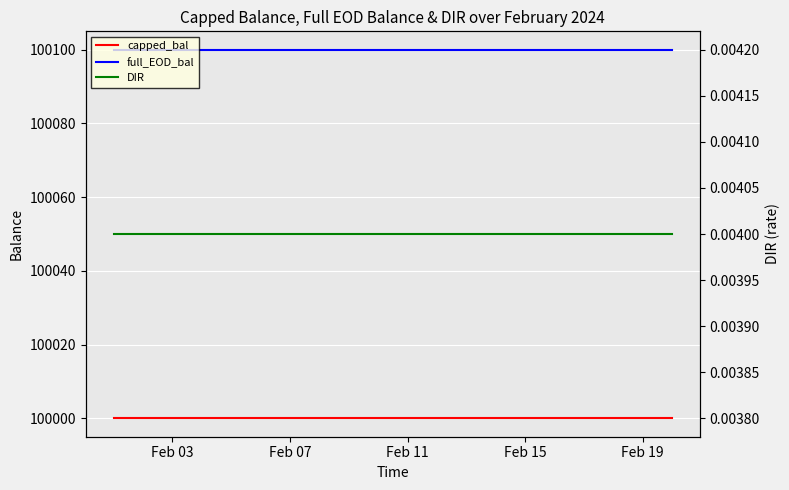

The value of DIR at Feb 15 is 0.0. True or false?

False